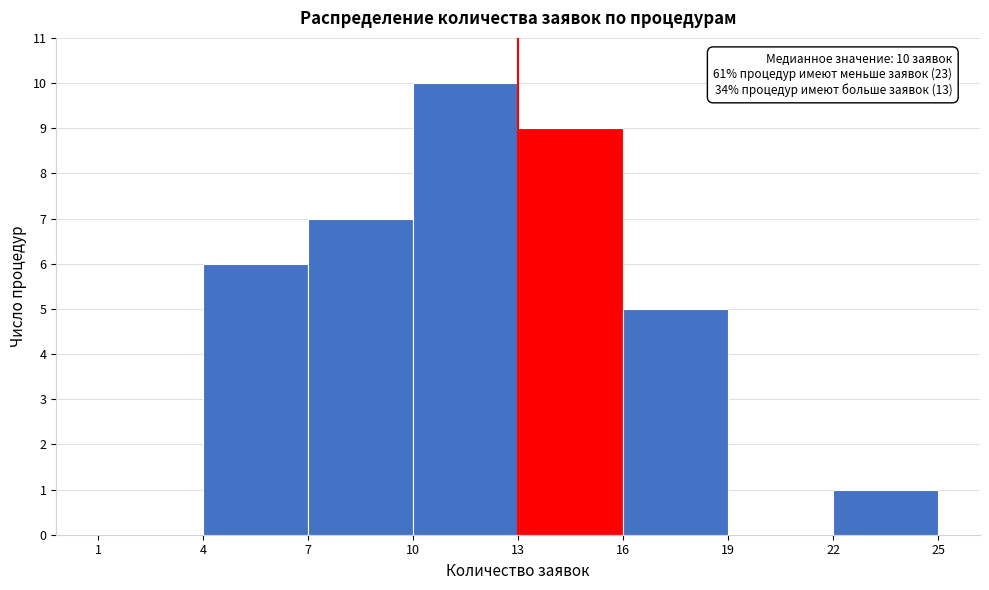

Which range on the x-axis has the tallest bar?

10 to 13